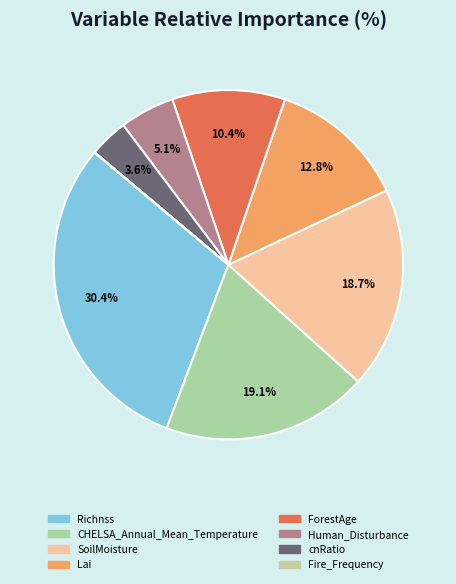

Approximately how many times larger is the value at Human_Disturbance compared to SoilMoisture?

0.3